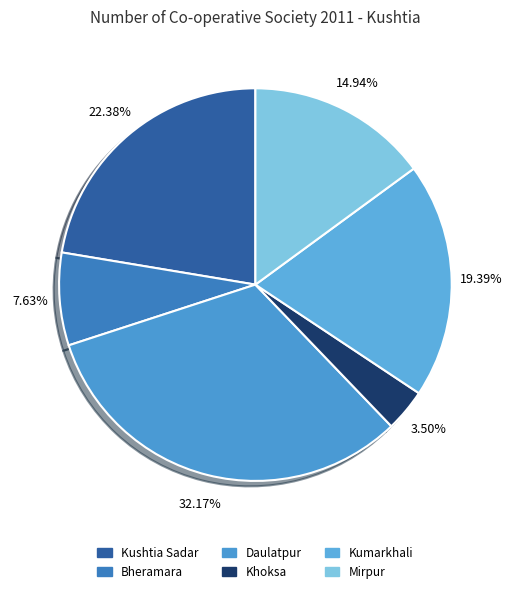

Do Bheramara and Kumarkhali together represent more than half of the pie?

No